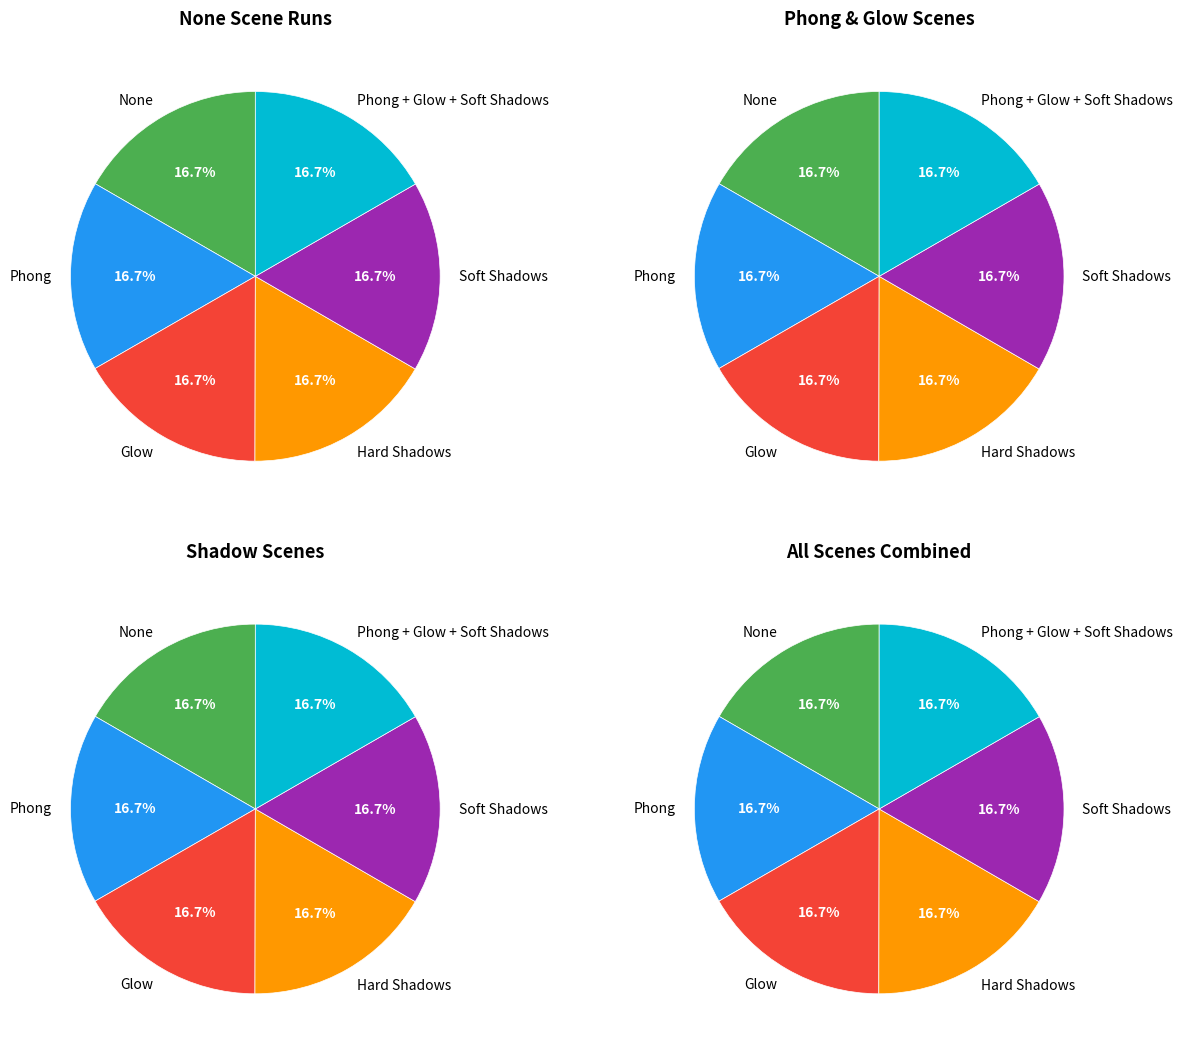

What is the smallest slice in the pie chart?

Glow